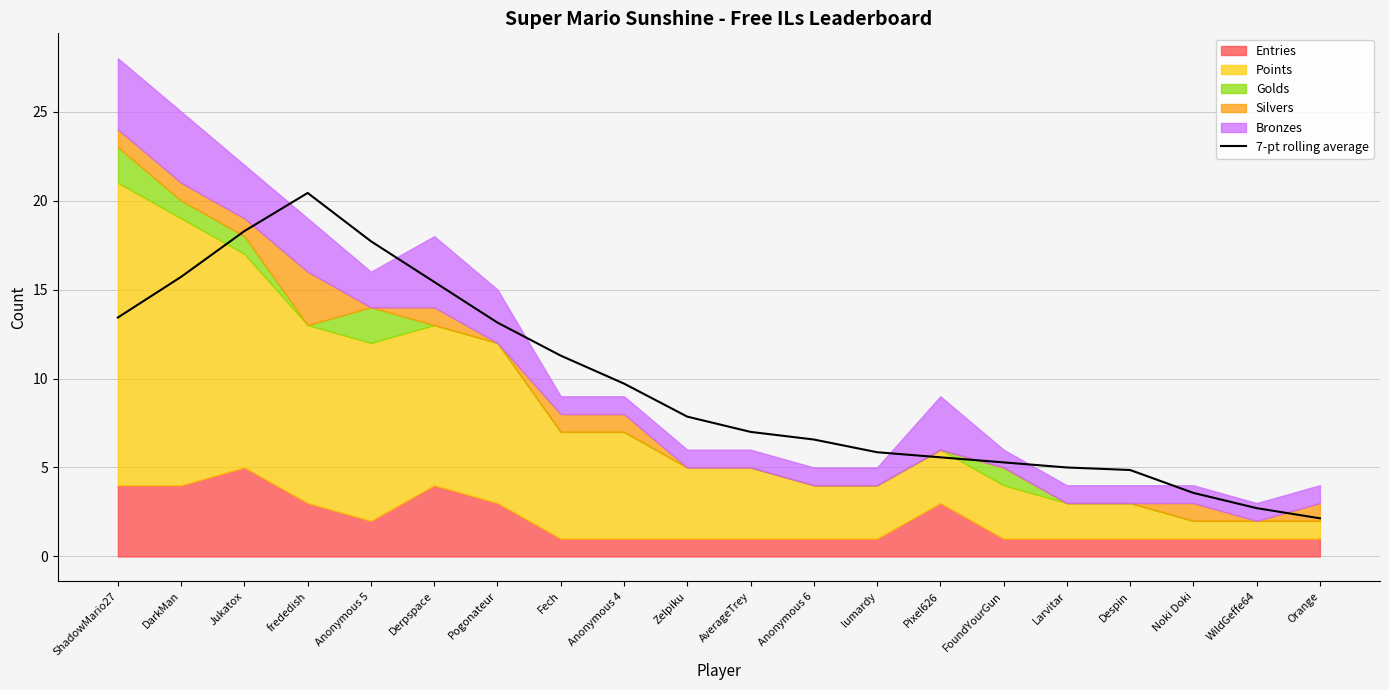

What is the value of the 5th point from the left?

17.7